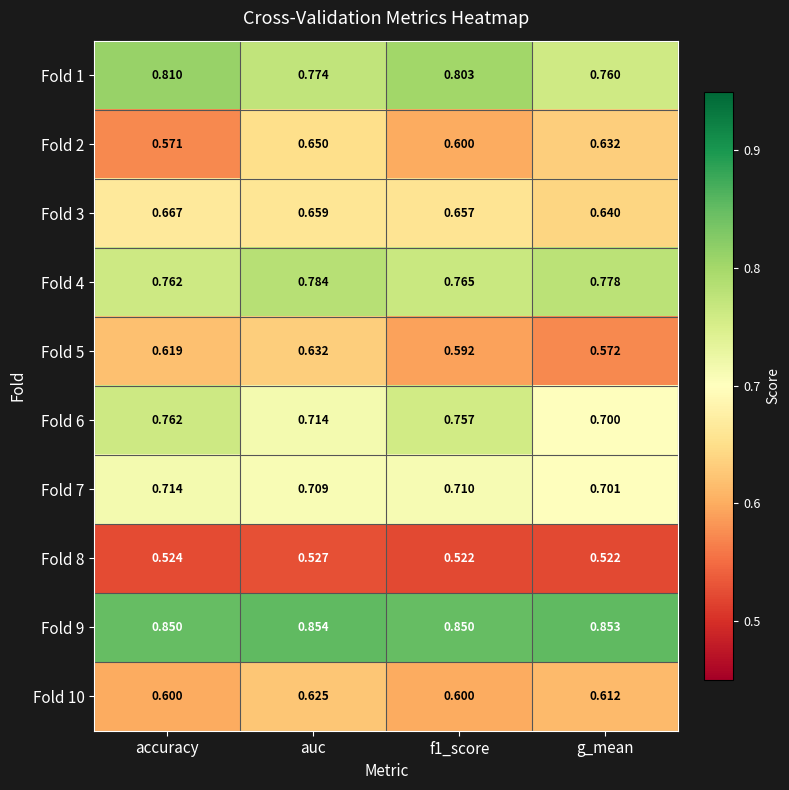

Which series has the largest range (max minus min)?

Fold 2